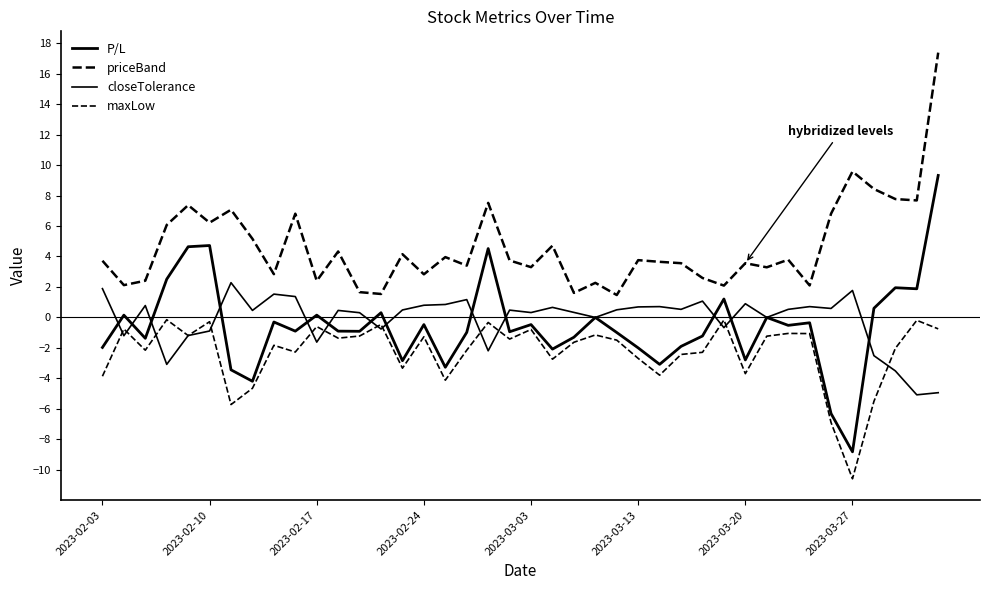

Which series has the largest total across all categories?

priceBand